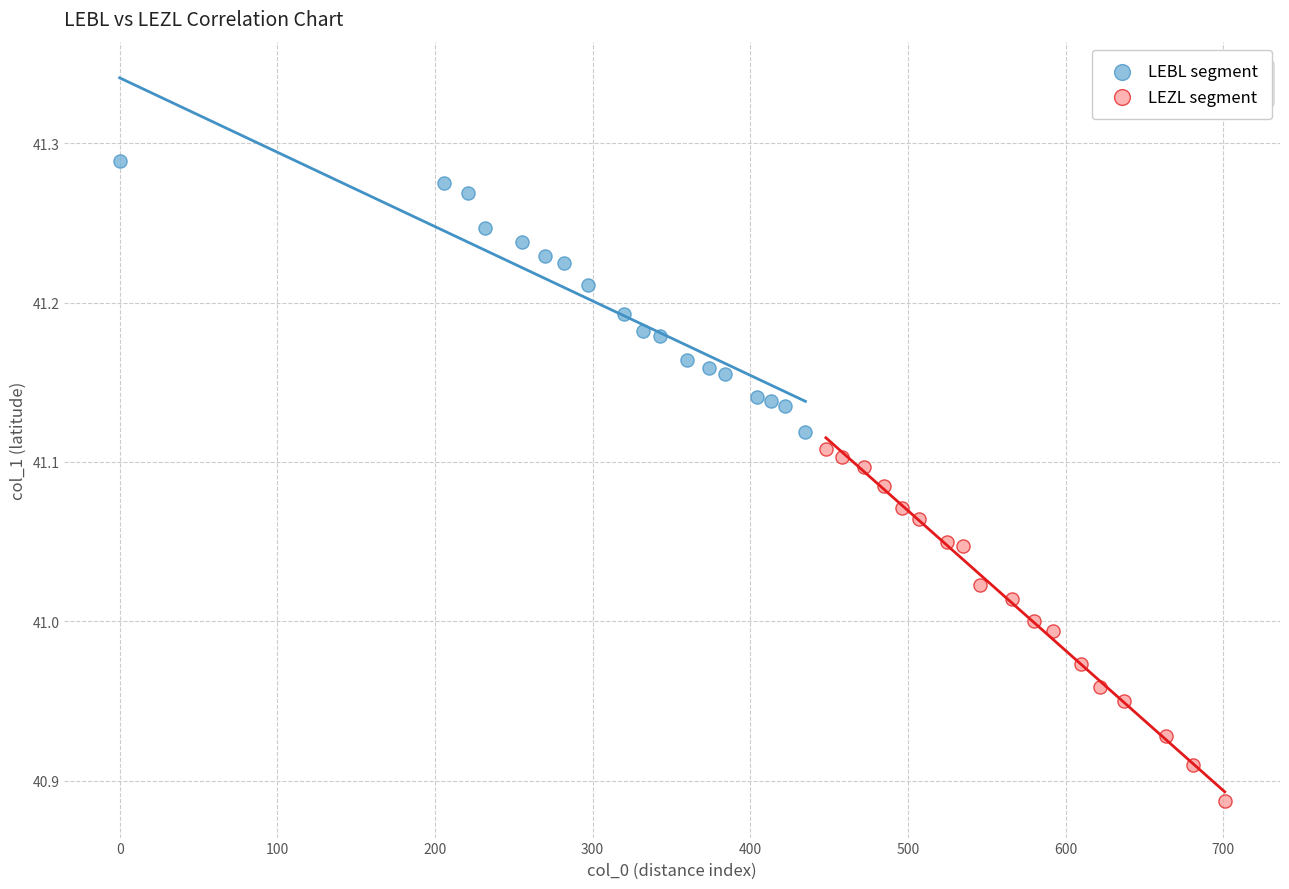

Which series has the largest Y range (max minus min)?

LEZL segment